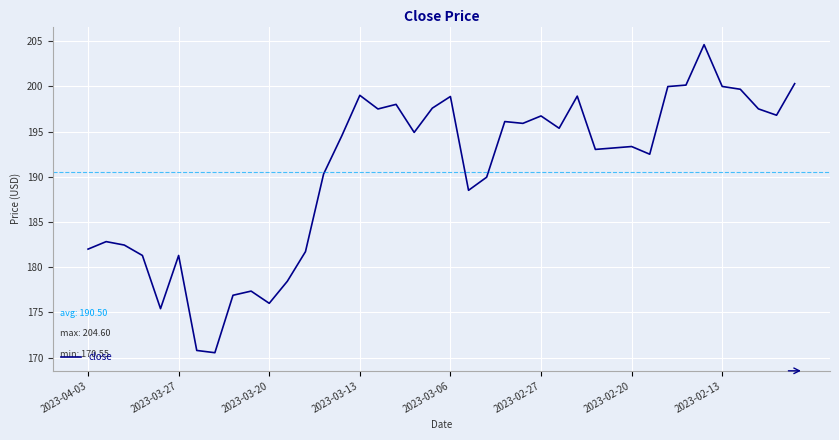

What is the greatest value displayed?

204.6